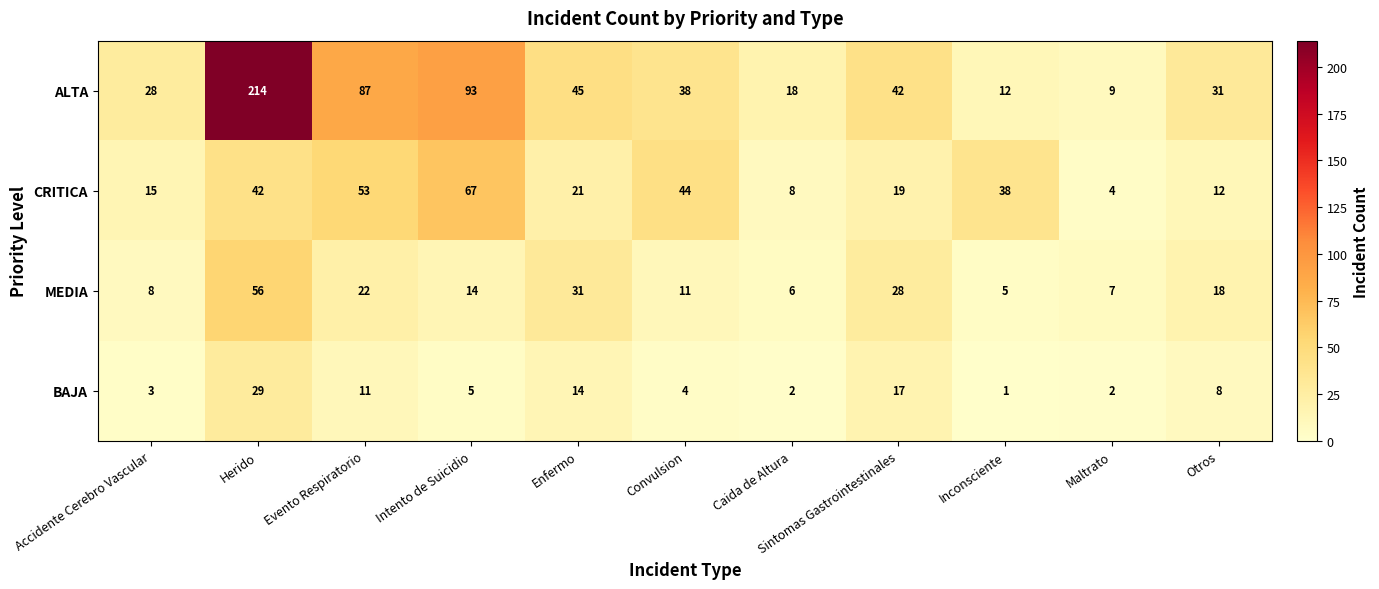

What is the smallest value displayed?

1